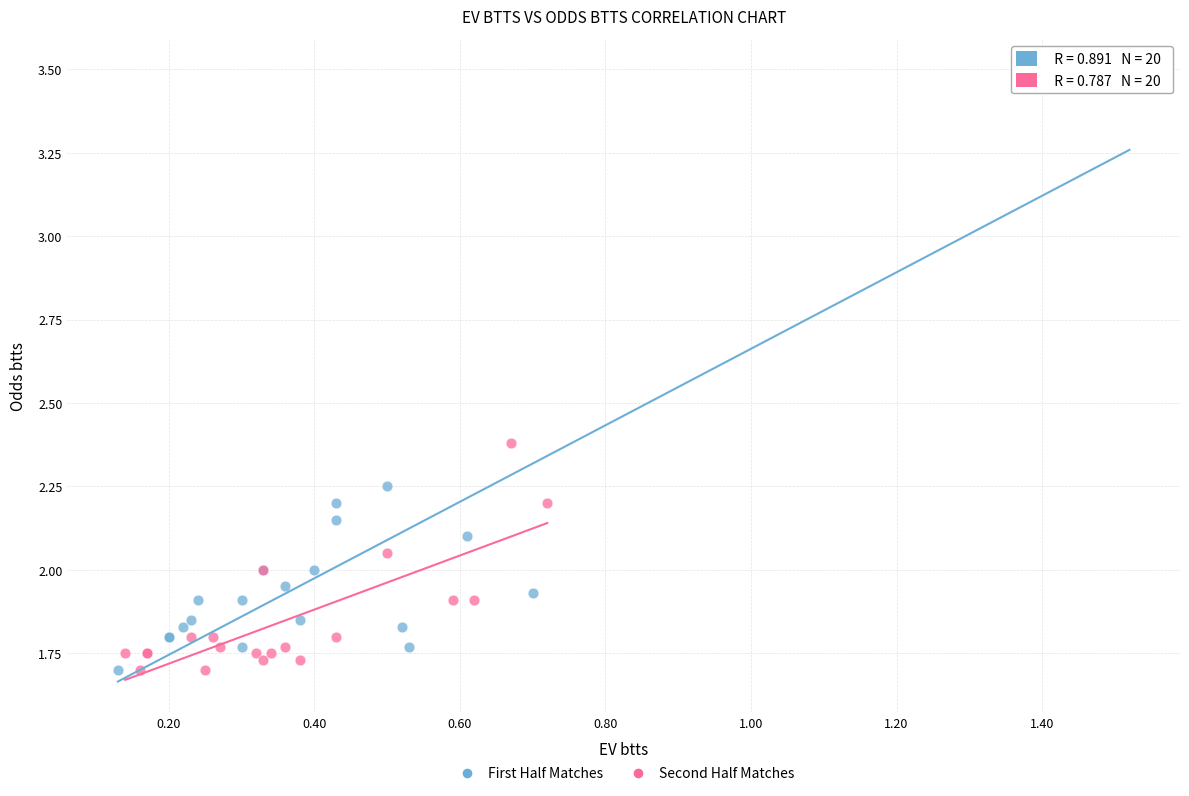

Which series reaches the maximum Y coordinate?

First Half Matches